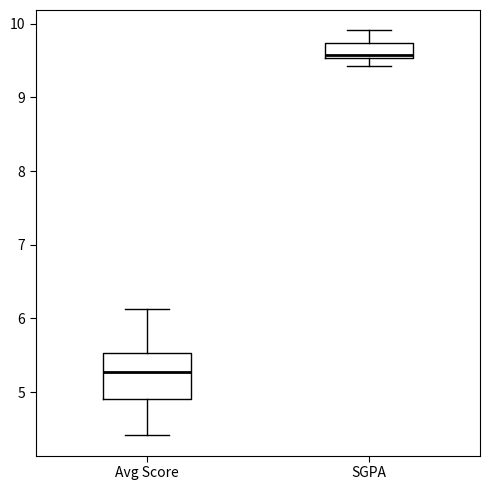

Where is the upper edge of the box for SGPA on the y-axis? The values are not printed on the chart, so give them approximately, as read against the axis.

9.7